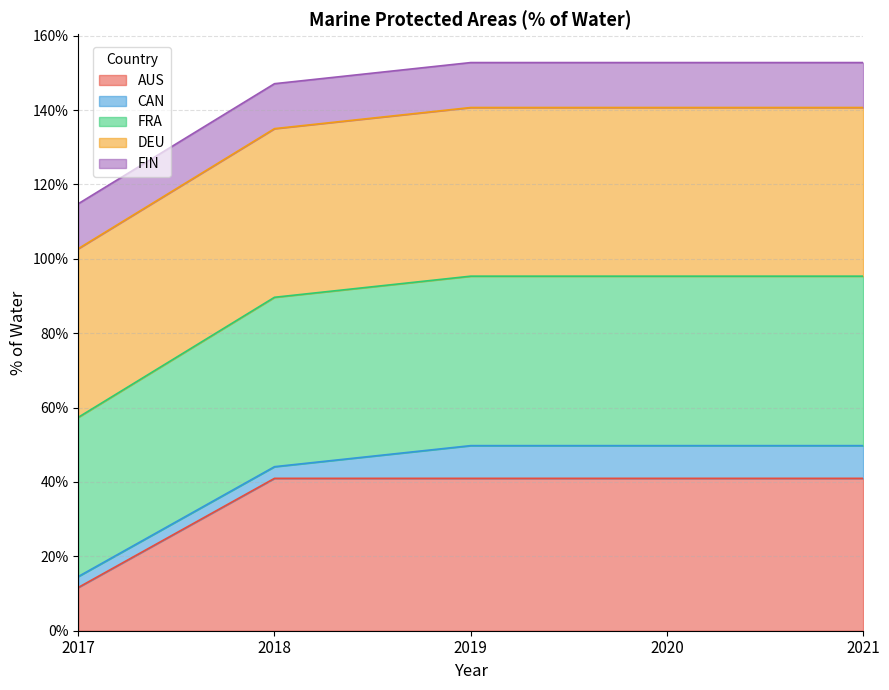

What is the maximum value for AUS?

41.0